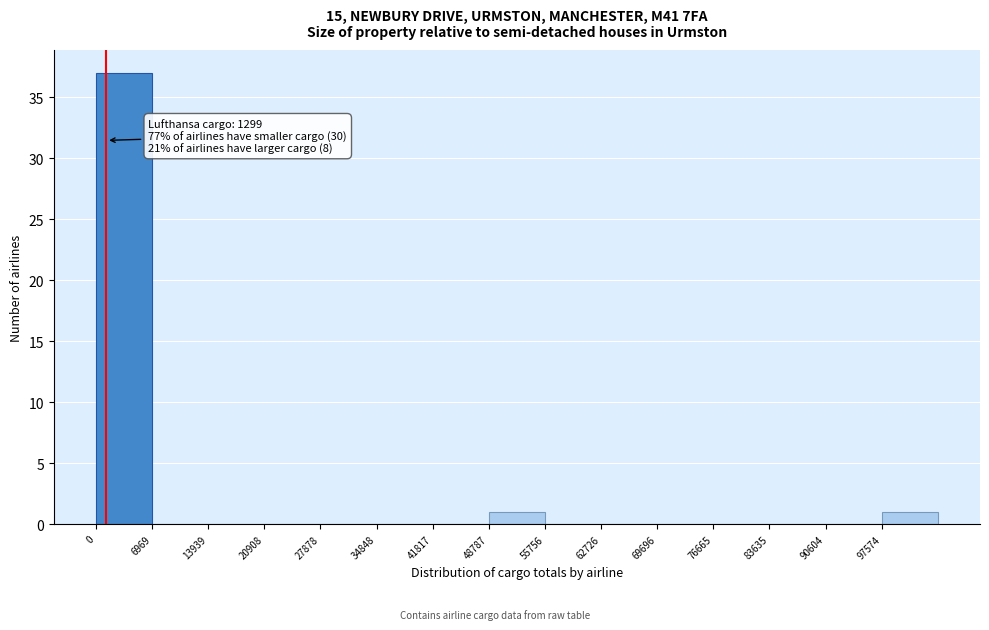

Which range on the x-axis has the tallest bar?

0 to 7000